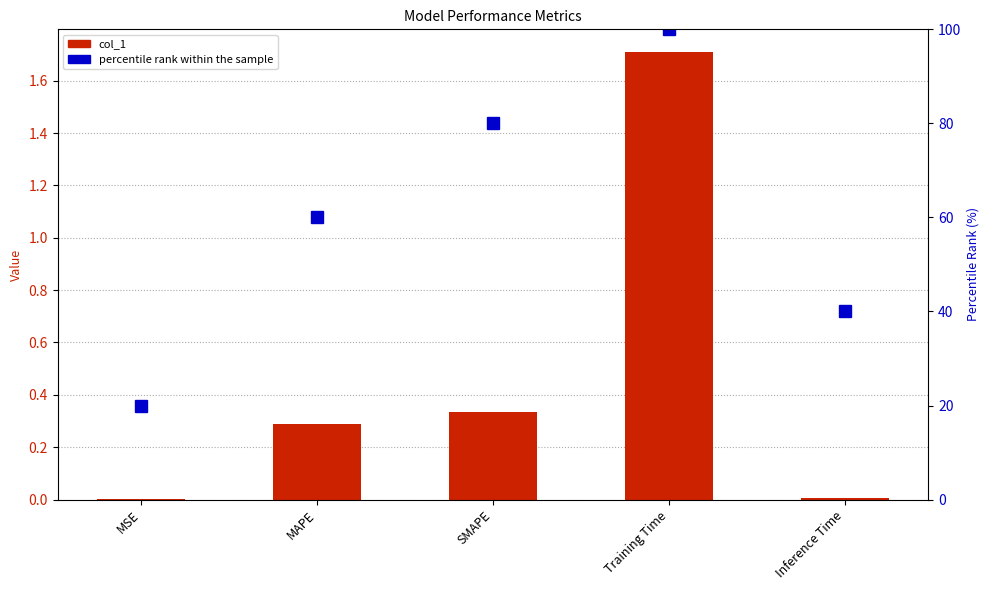

What is the value of the percentile rank within the sample bar at the 5th from the left?

40.0